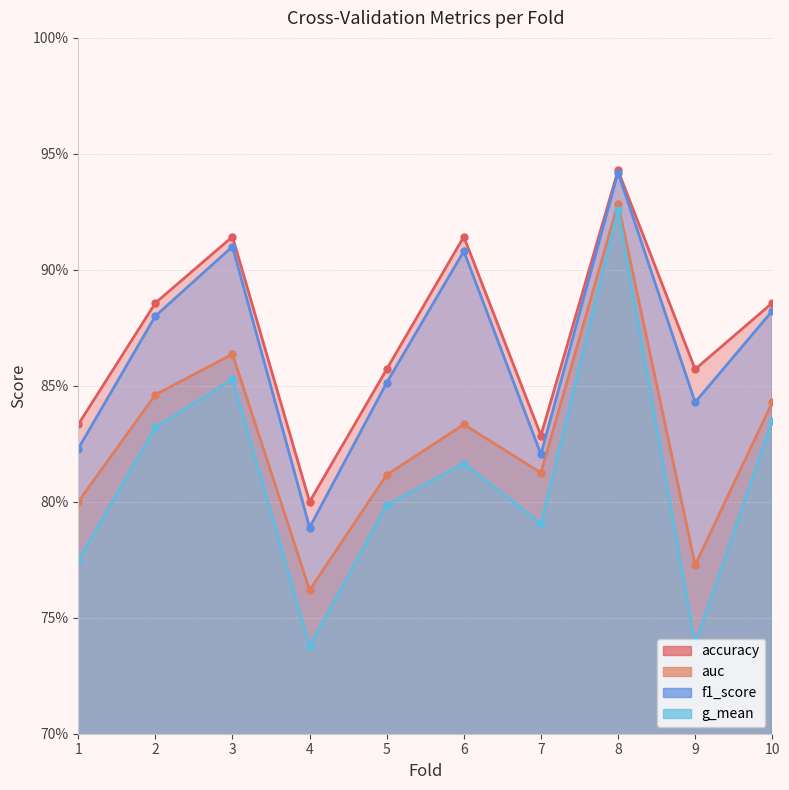

Is the value of accuracy at 1 greater than the value of f1_score at 2?

No